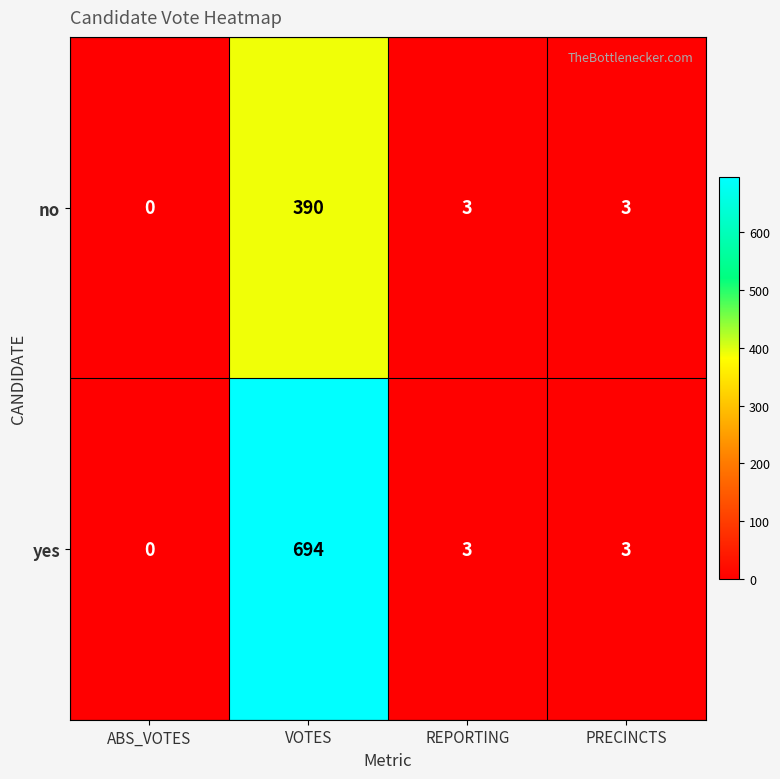

The value of yes at VOTES is 1116. True or false?

False